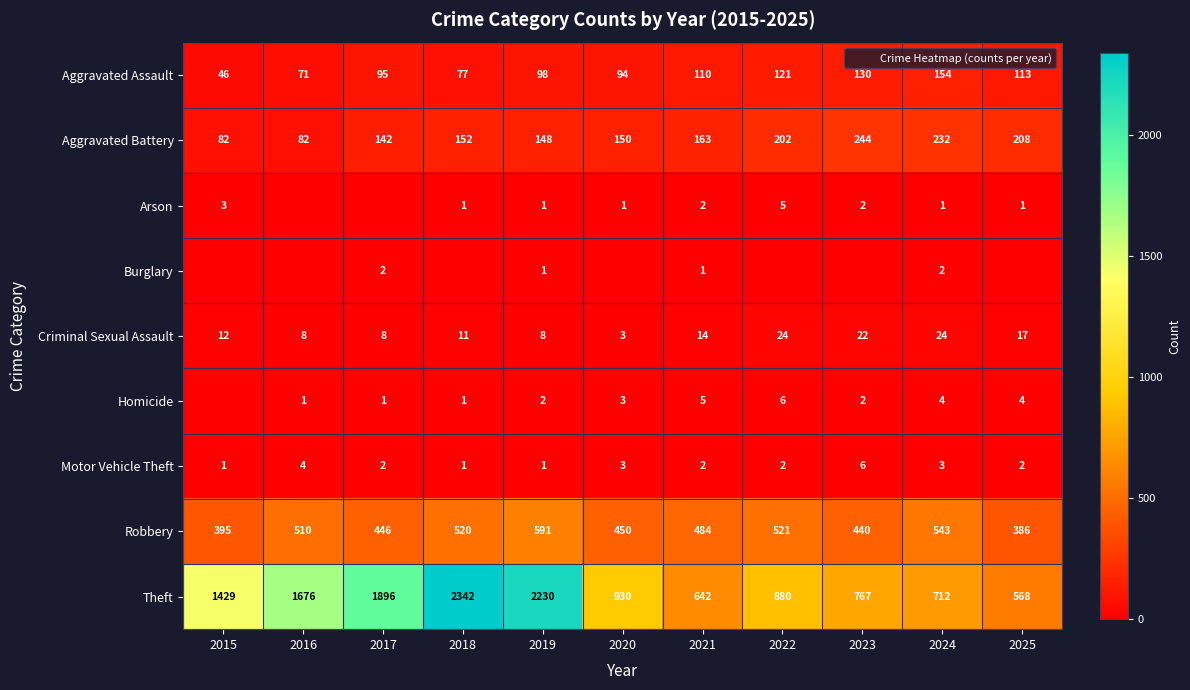

At how many categories does at least one series exceed 887?

6